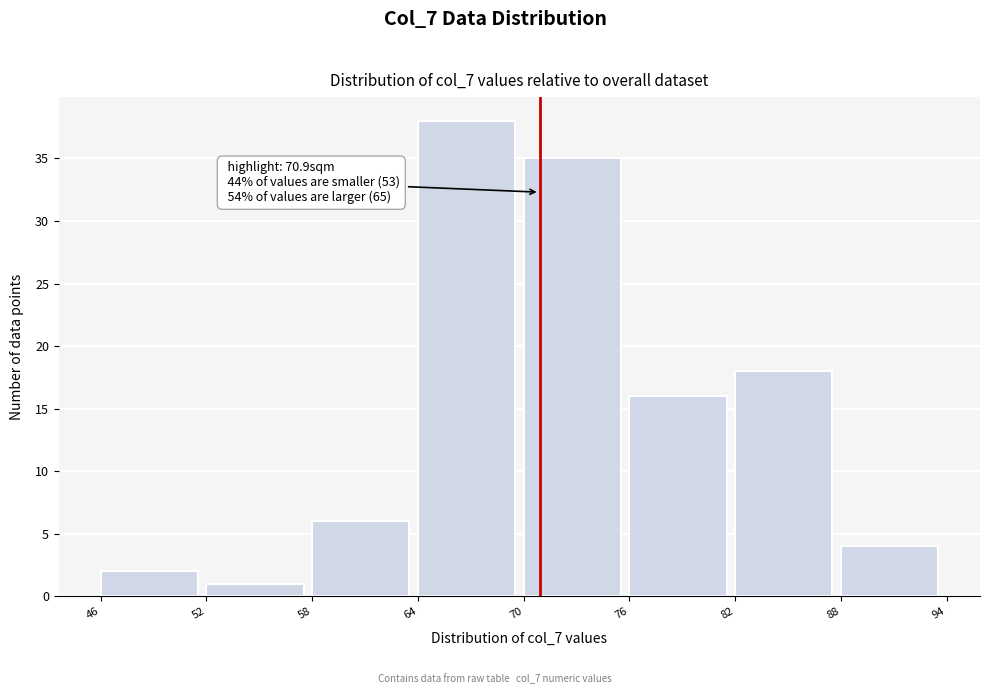

Which range on the x-axis has the tallest bar?

64 to 70